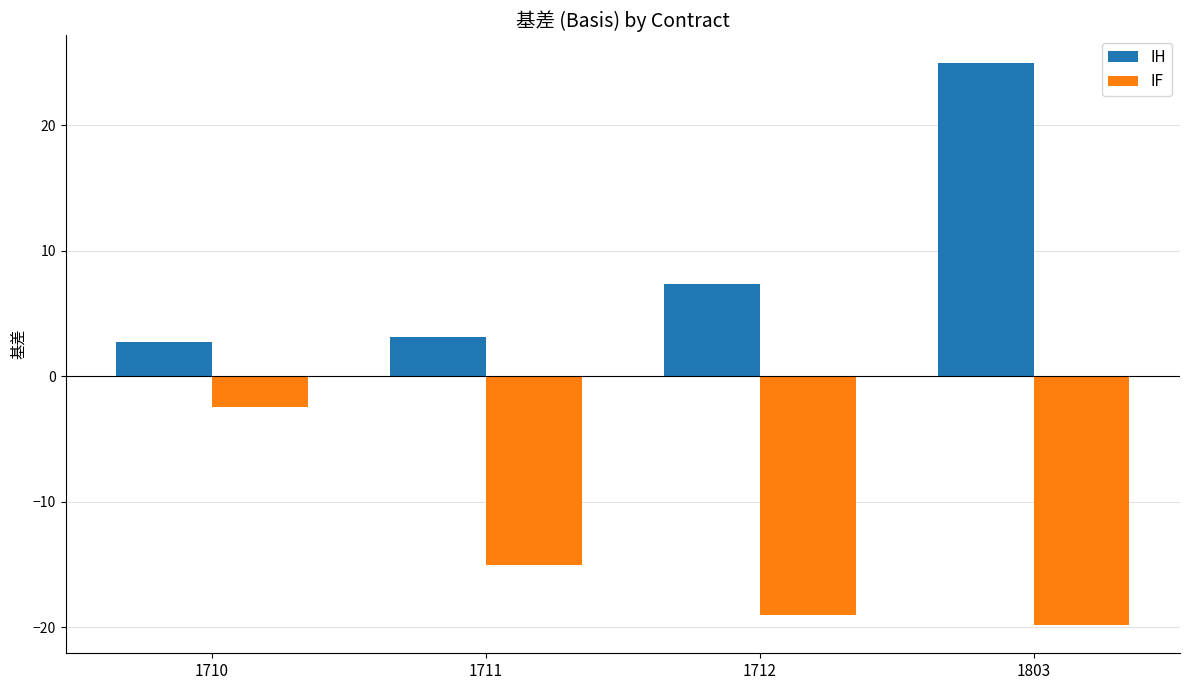

What is the approximate value of IH at 1712?

7.4